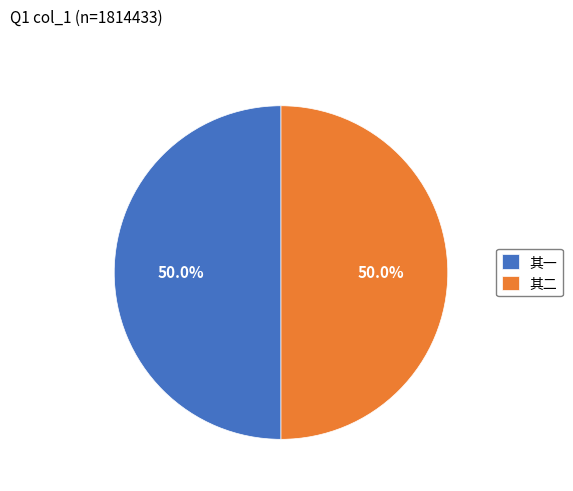

What is the total percentage of 其二 and 其一?

100.0%